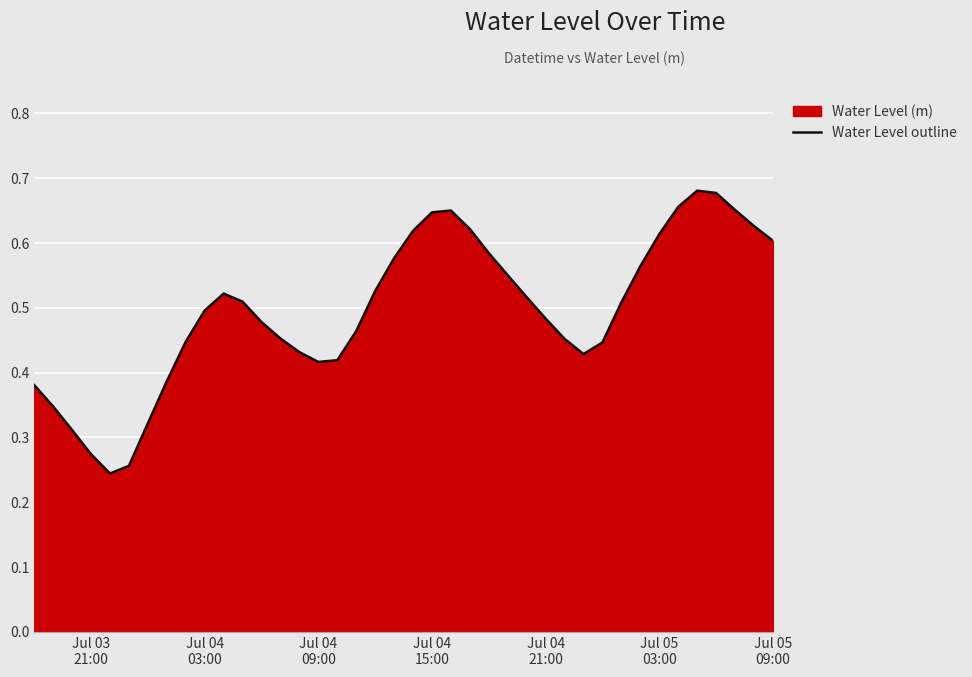

What is the minimum value shown in the chart?

0.2